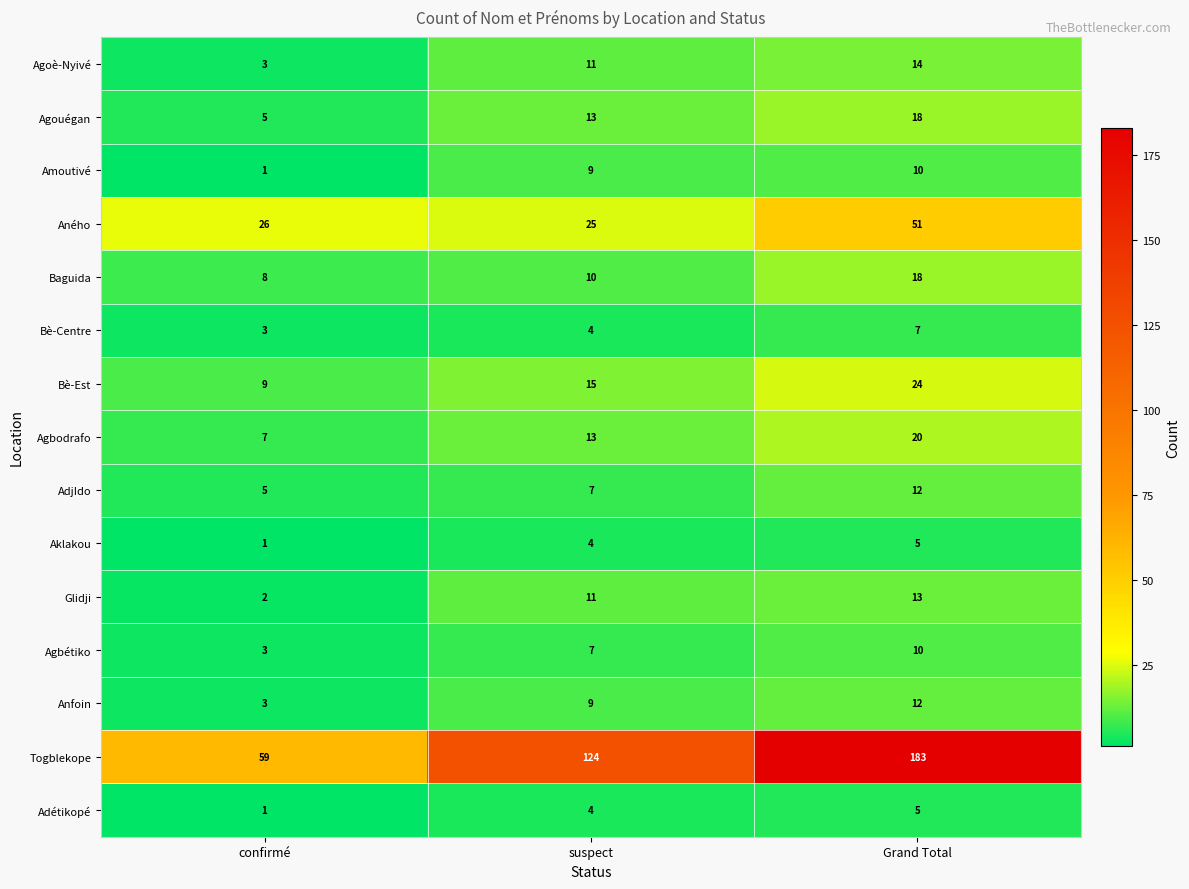

What value does the Togblekope series have at confirmé?

59